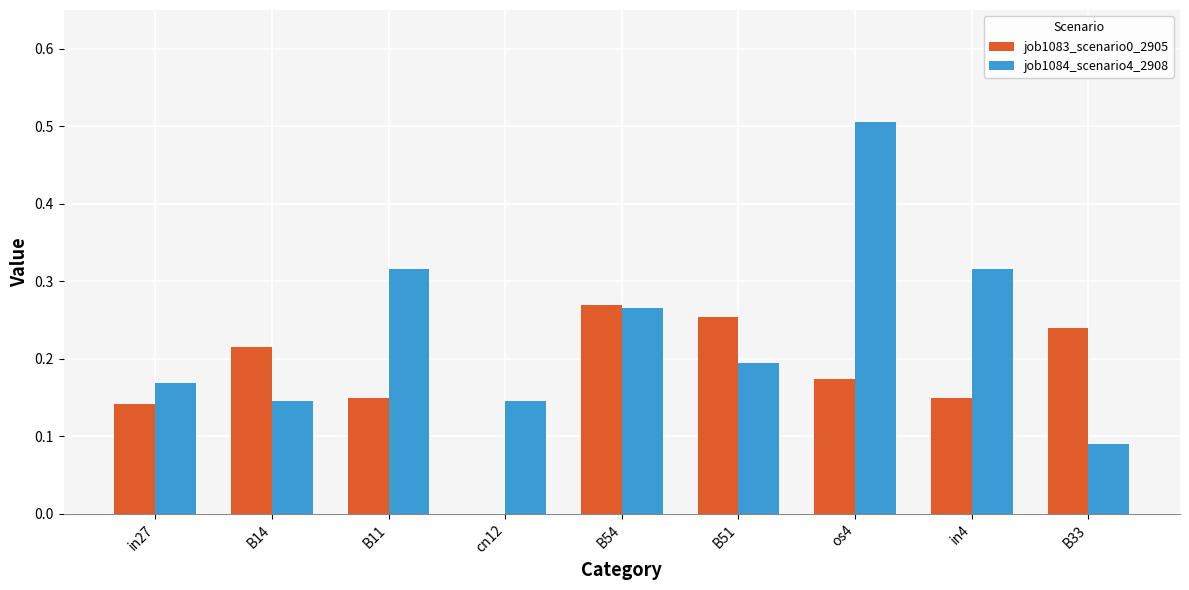

True or false: job1084_scenario4_2908 has a value of 0.8 at os4.

False